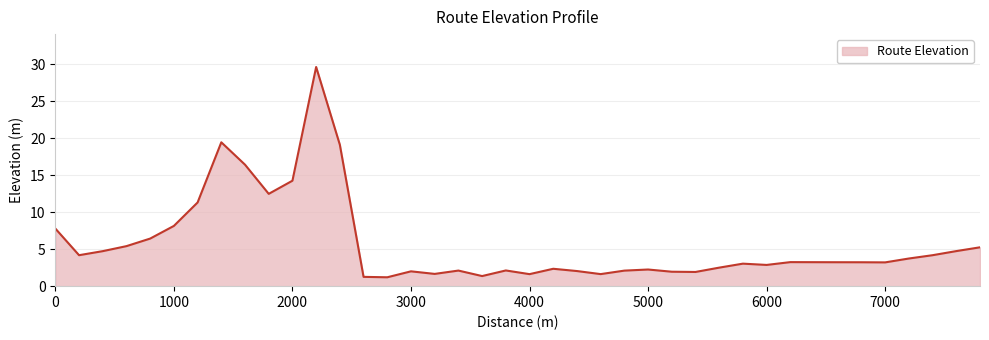

What is the maximum value shown in the chart?

29.6